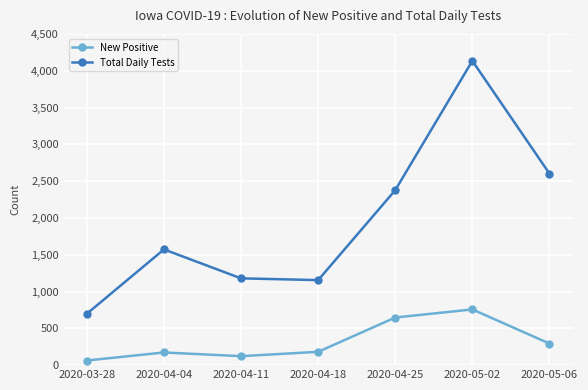

What is the value of the New Positive point at the 5th from the left?

647